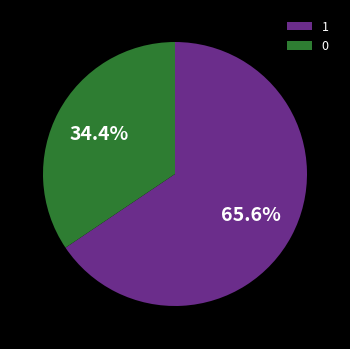

To the nearest percent, what is the combined percentage of 1 and 0?

100%